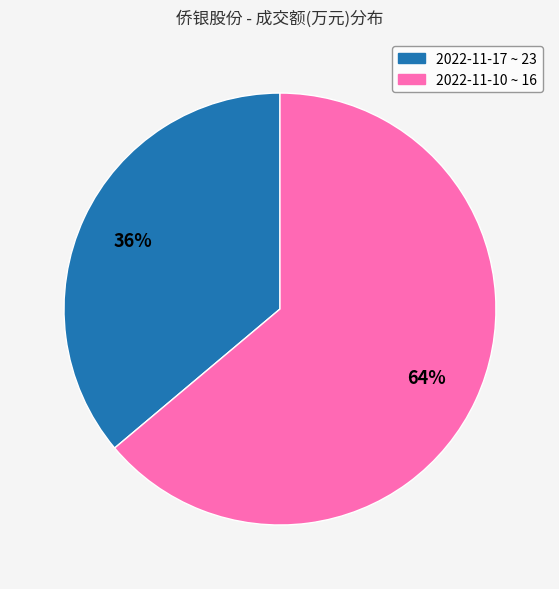

Does any single category account for the majority?

Yes